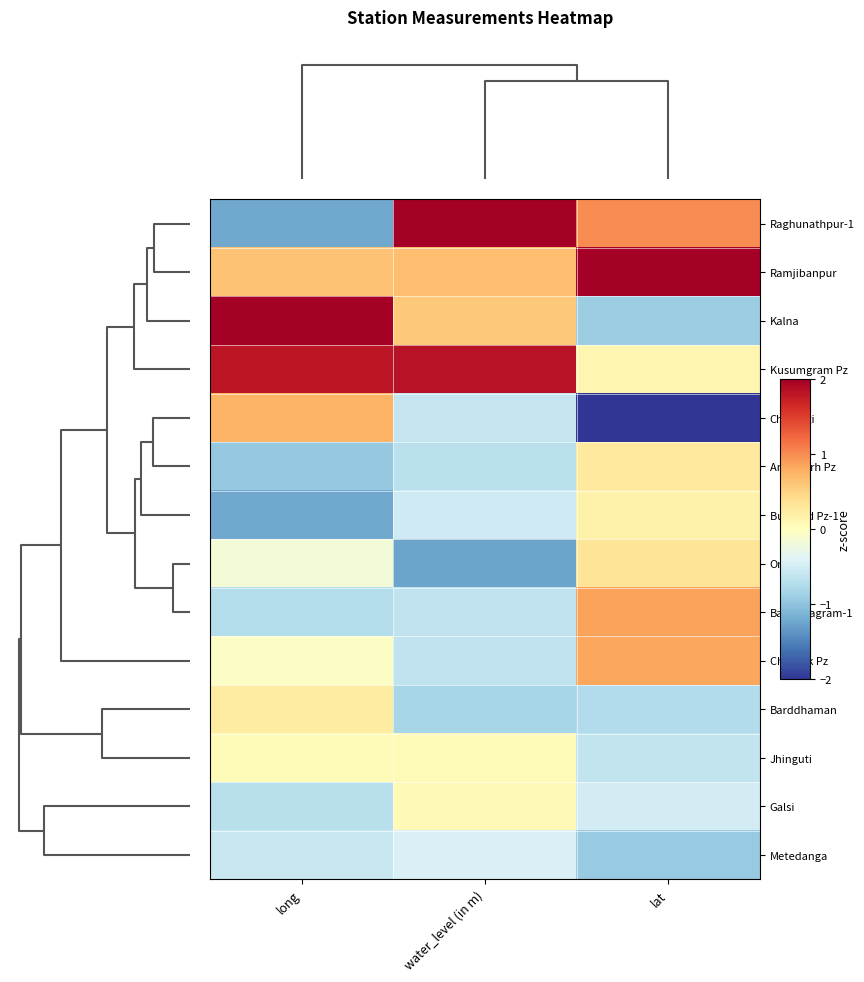

Reading left to right, extract all data points from this chart.

Raghunathpur-1: long=-1.2	water_level (in m)=2.3	lat=1.0
Ramjibanpur: long=0.6	water_level (in m)=0.7	lat=2.1
Kalna: long=2.1	water_level (in m)=0.6	lat=-0.9
Kusumgram Pz: long=1.8	water_level (in m)=1.8	lat=0.1
Chakdigi: long=0.7	water_level (in m)=-0.6	lat=-2.0
Amragarh Pz: long=-1.0	water_level (in m)=-0.7	lat=0.3
Bud Bud Pz-1: long=-1.2	water_level (in m)=-0.5	lat=0.2
Orgram: long=-0.2	water_level (in m)=-1.3	lat=0.3
Bannabagram-1: long=-0.7	water_level (in m)=-0.6	lat=0.9
Charnak Pz: long=-0.0	water_level (in m)=-0.6	lat=0.8
Barddhaman: long=0.2	water_level (in m)=-0.8	lat=-0.7
Jhinguti: long=0.0	water_level (in m)=0.1	lat=-0.6
Galsi: long=-0.7	water_level (in m)=0.1	lat=-0.5
Metedanga: long=-0.6	water_level (in m)=-0.4	lat=-0.9